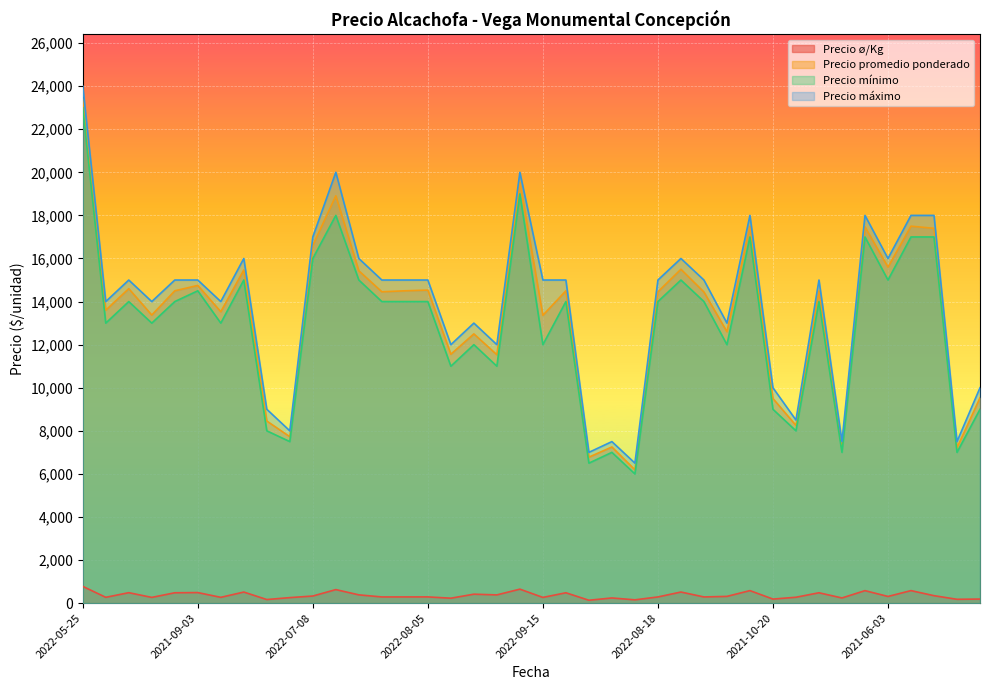

True or false: Precio máximo and Precio mínimo cross at least once.

False